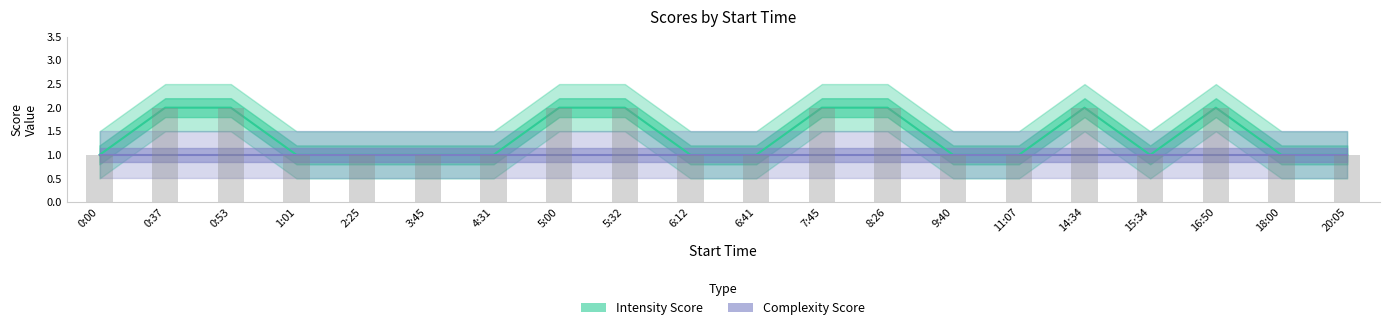

What is the sum of all Intensity Score values?

28